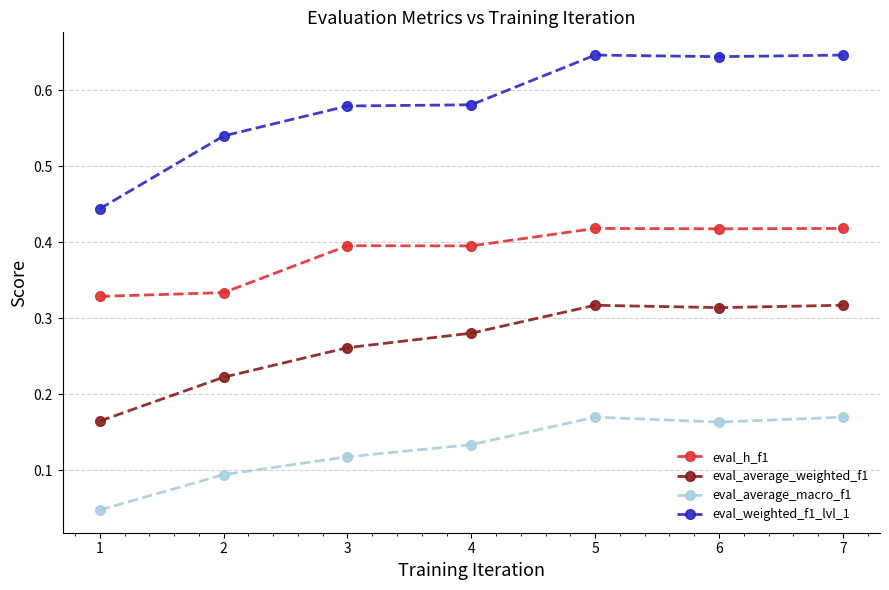

Rank the series by their maximum value, from lowest to highest.

eval_average_macro_f1, eval_average_weighted_f1, eval_h_f1, eval_weighted_f1_lvl_1